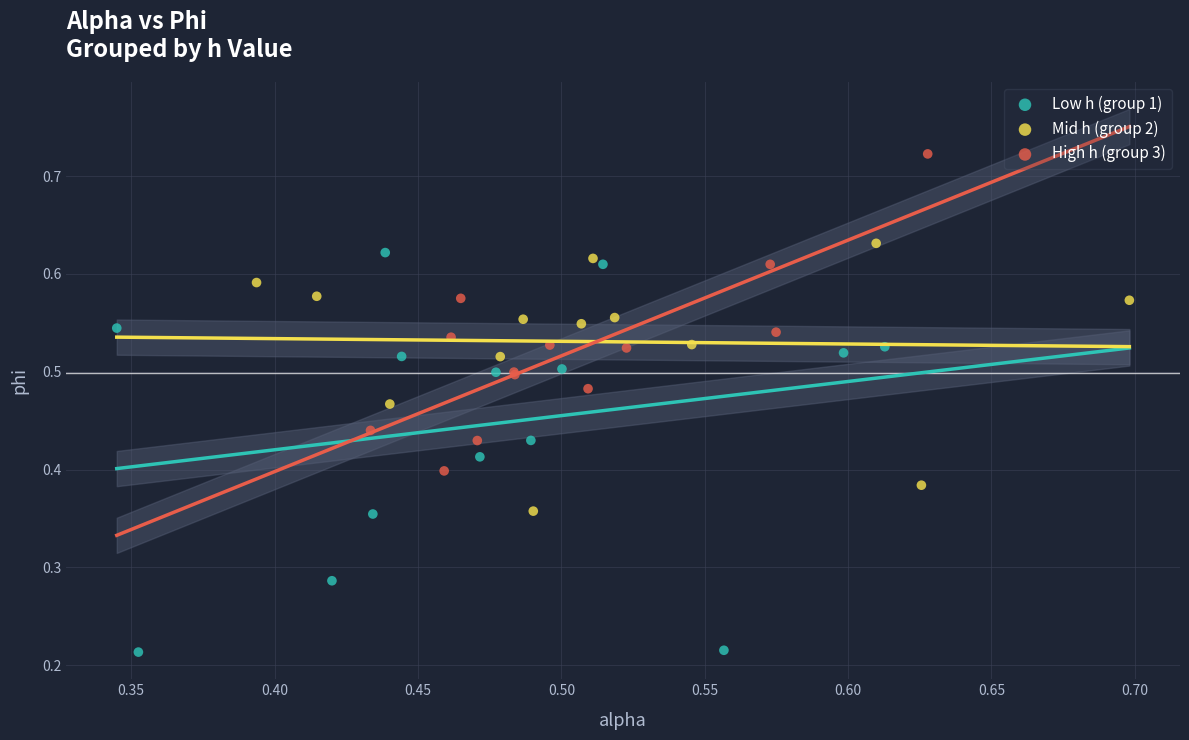

Which series reaches the maximum Y coordinate?

High h (group 3)